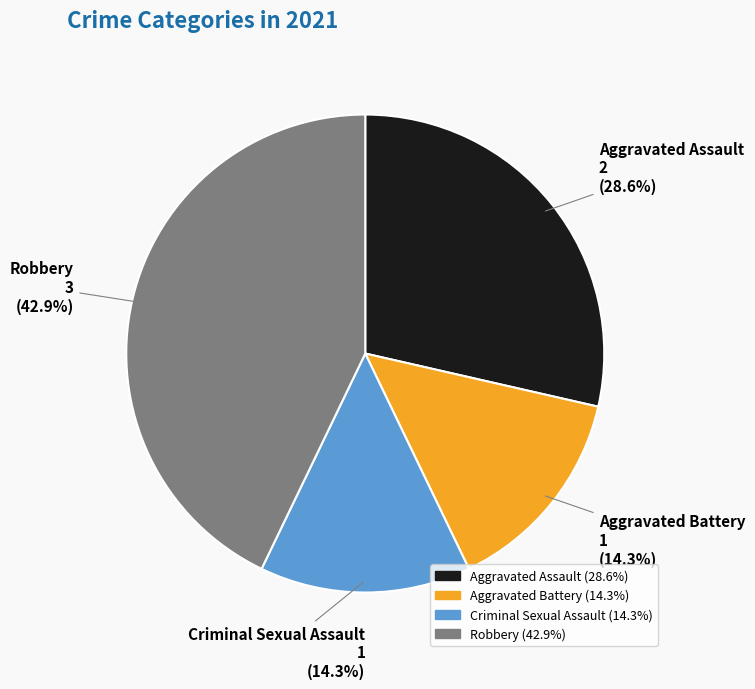

What percentage is the Aggravated Battery slice, to the nearest percent?

14%